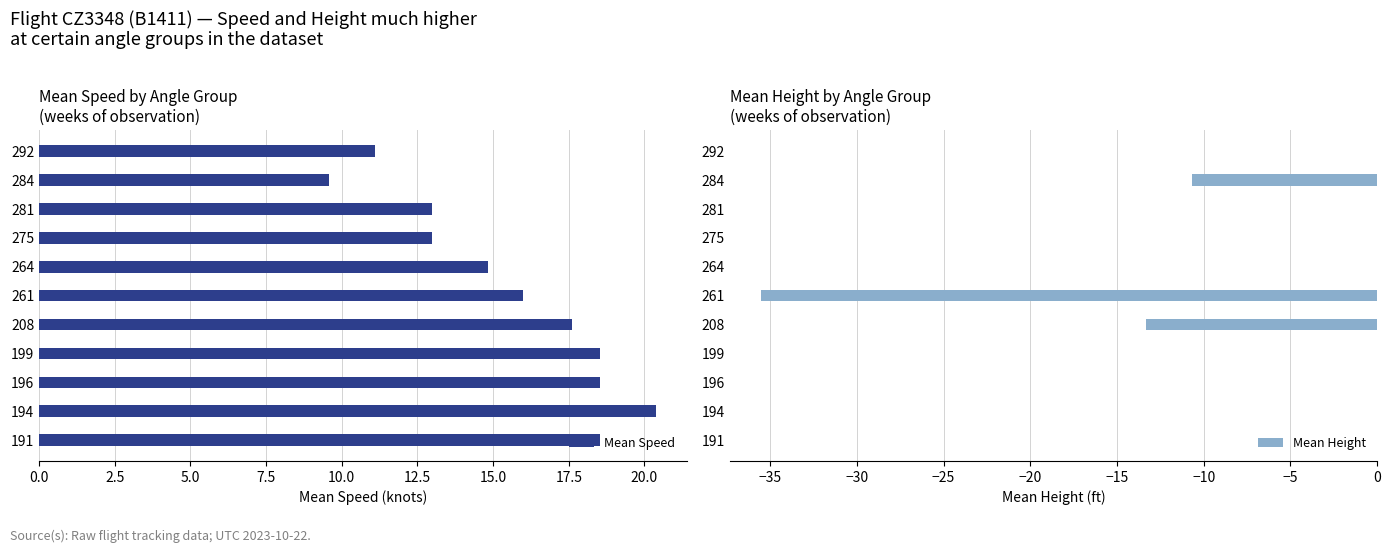

What is the maximum value for Mean Speed?

20.4